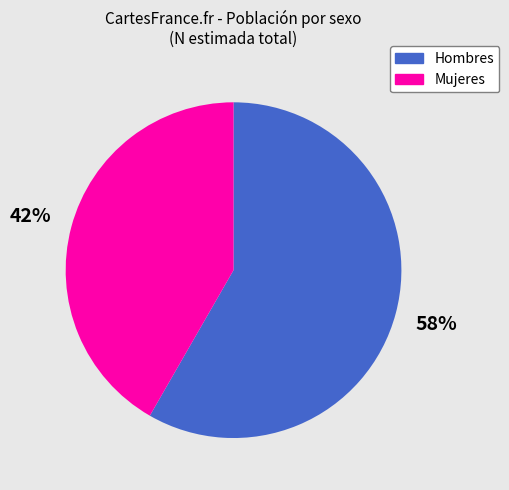

Which slice is the largest?

Hombres